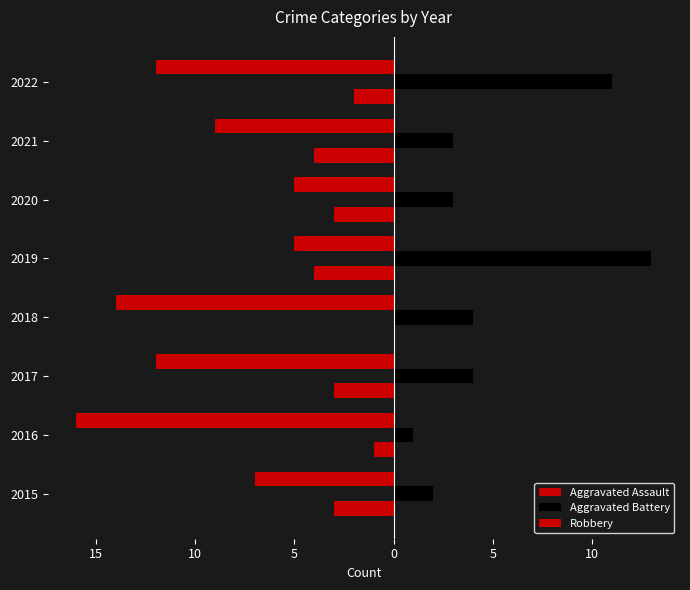

How many bars are there in each group?

3